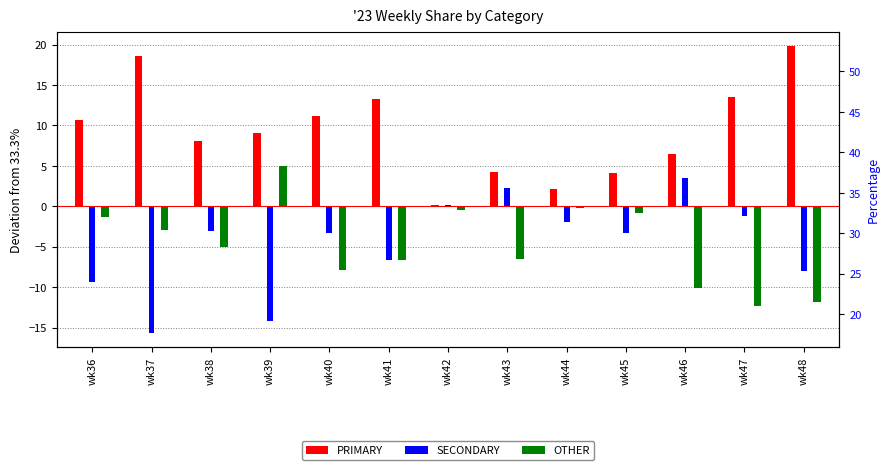

True or false: OTHER has a value of -1.3 at wk36.

True